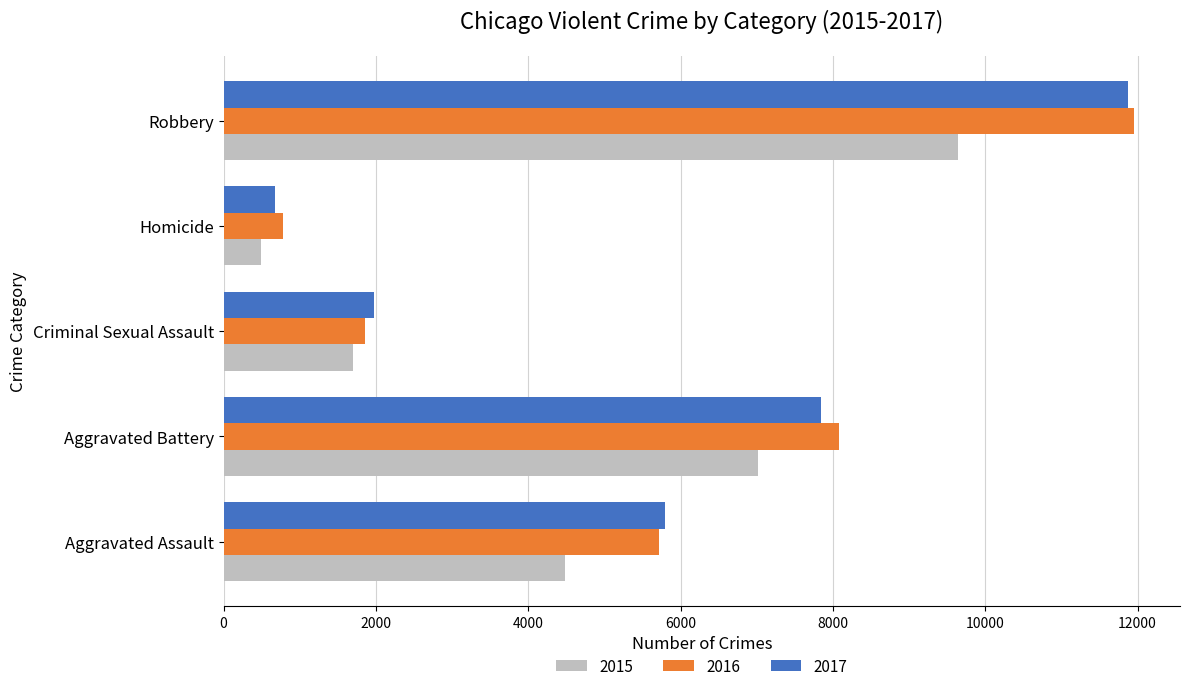

At which category is the sum across all series the highest?

Robbery